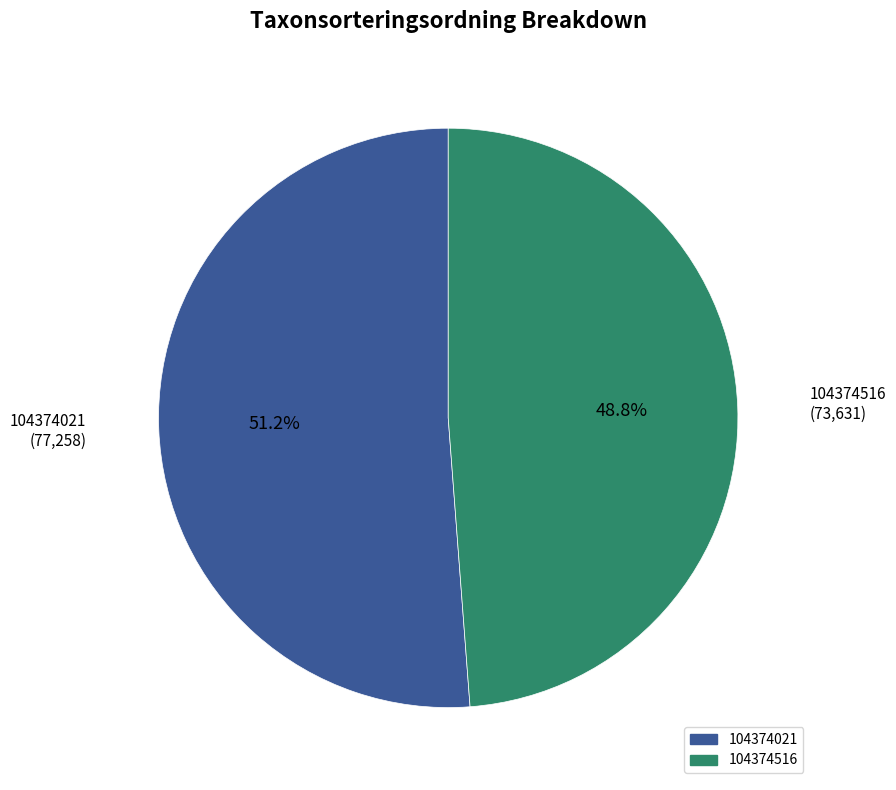

To the nearest percent, what is the difference between the 104374021 and 104374516 slice percentages?

2%